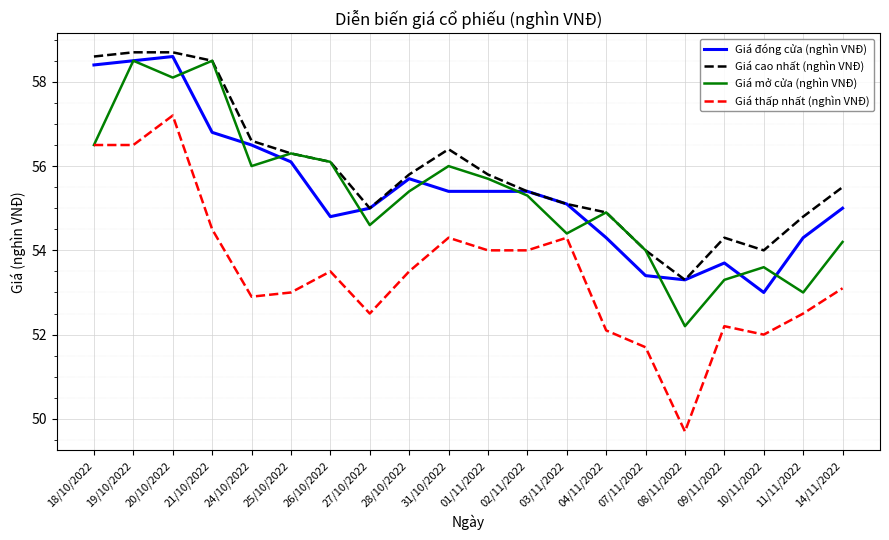

What position from the left is 21/10/2022?

4